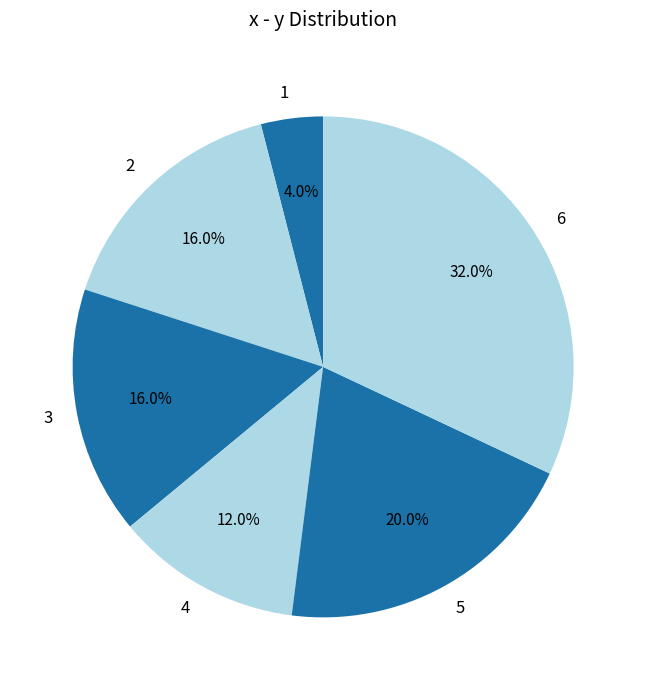

To the nearest percent, what is the difference between the 4 and 5 slice percentages?

8%